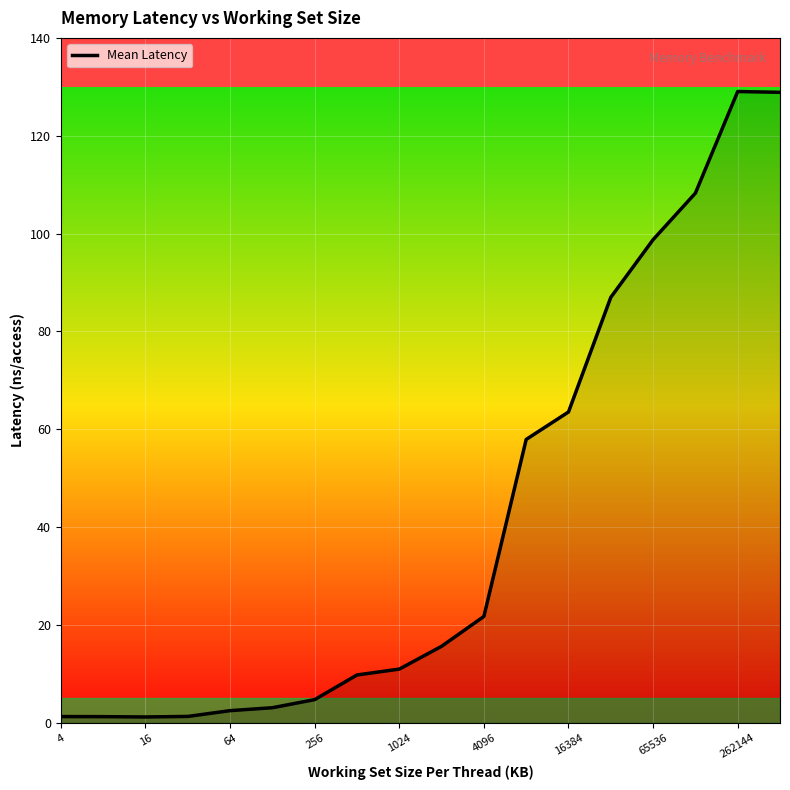

What is the difference between the maximum and minimum values?

127.8